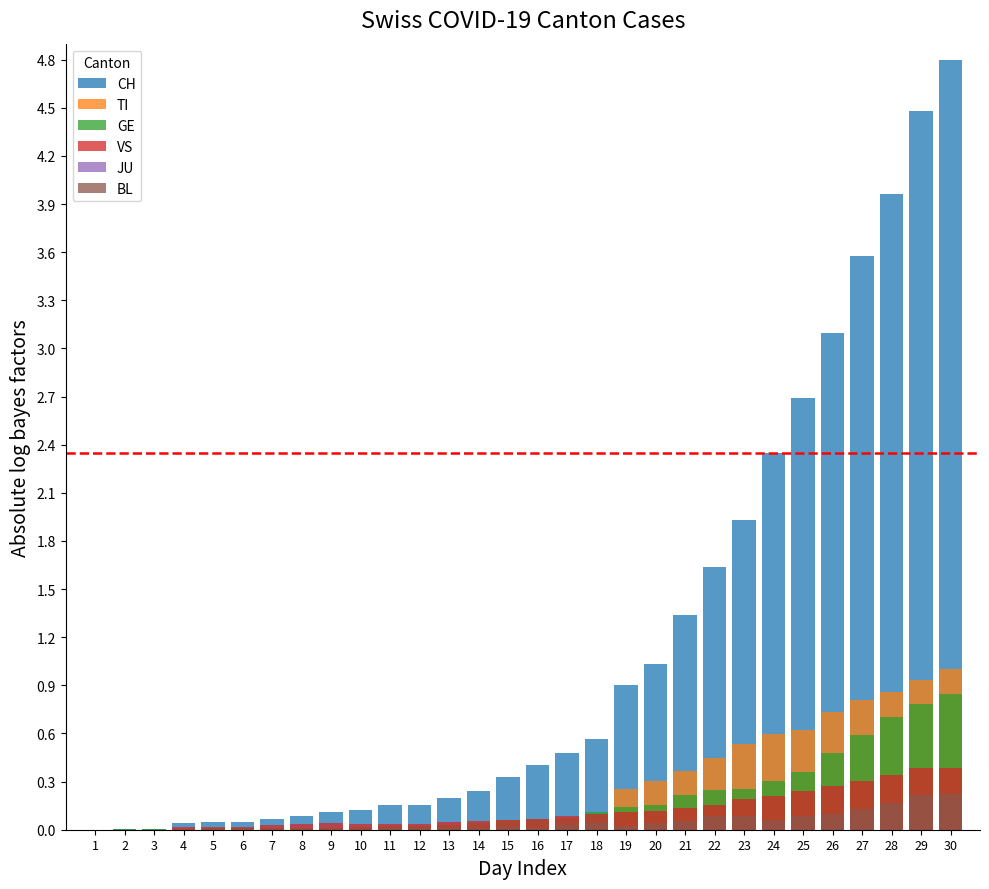

How many positive values does the VS series have?

27